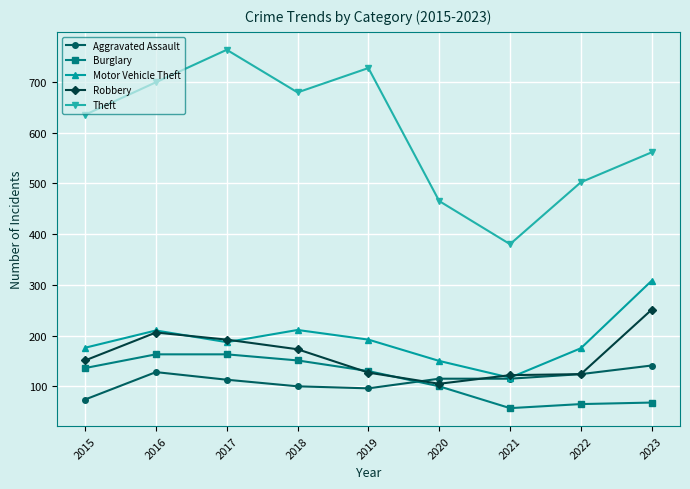

The value of Burglary at 2021 is 26. True or false?

False